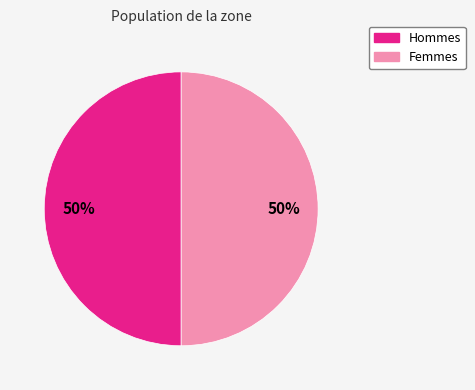

How many slices are in this pie chart?

2